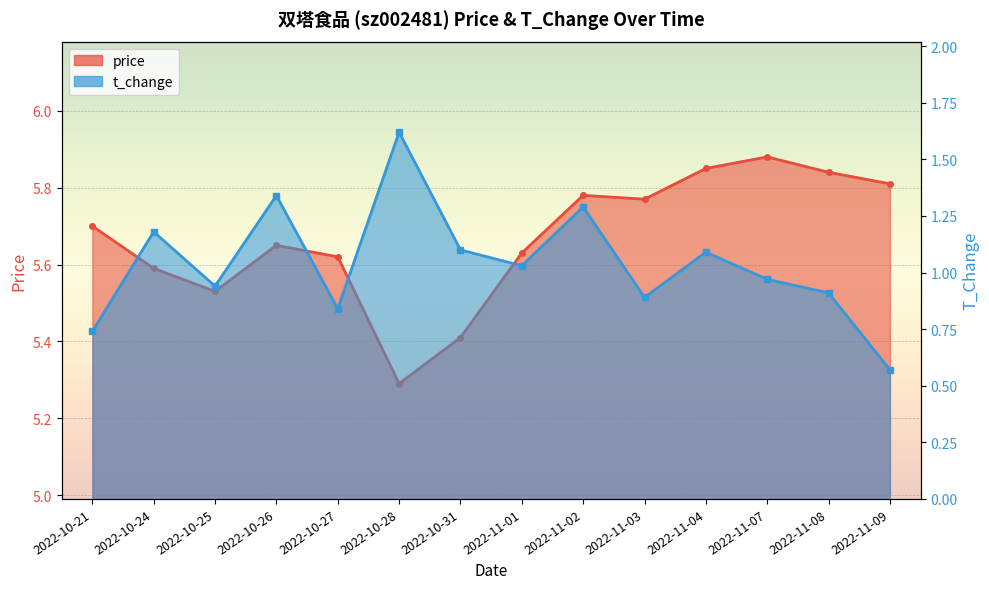

Where is the first local minimum for t_change?

2022-10-25